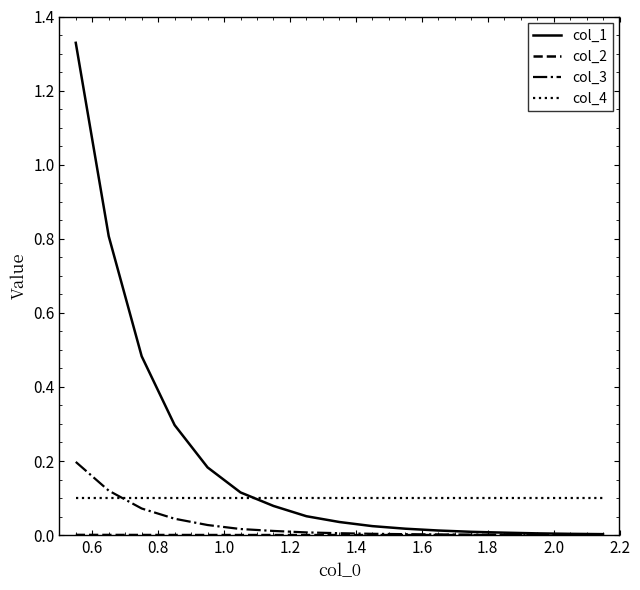

Which series has the largest total across all categories?

col_1